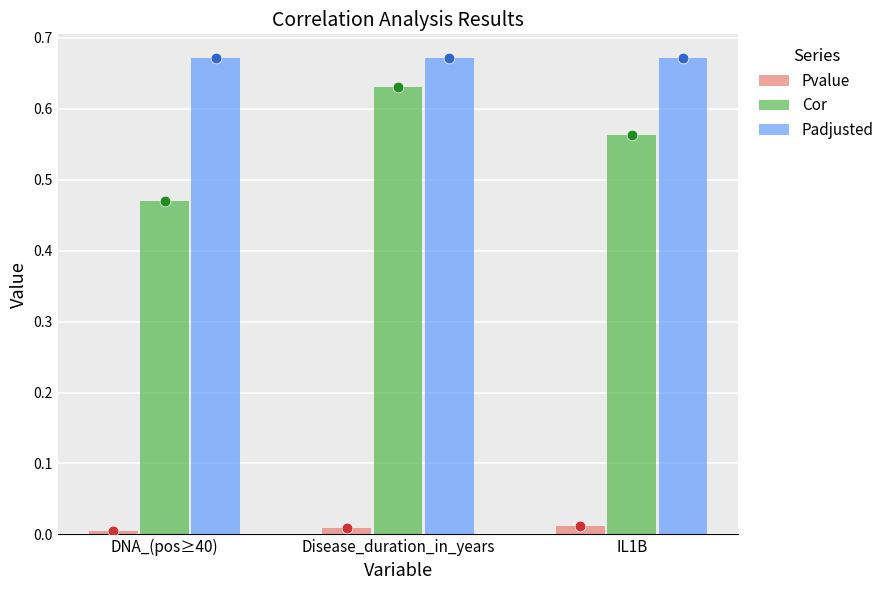

Which series reaches the minimum Y coordinate?

Pvalue